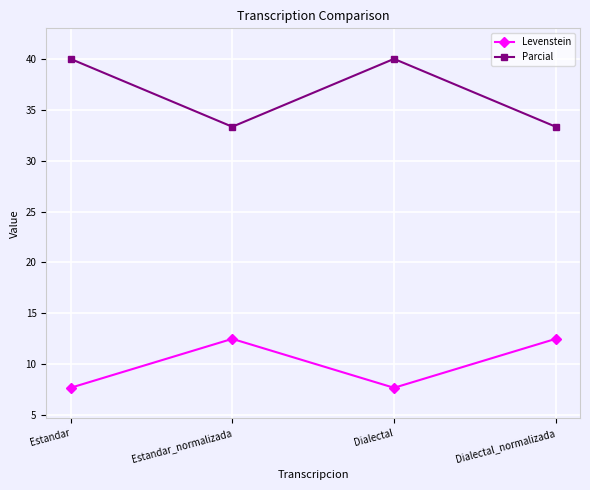

True or false: Levenstein and Parcial cross at least once.

False